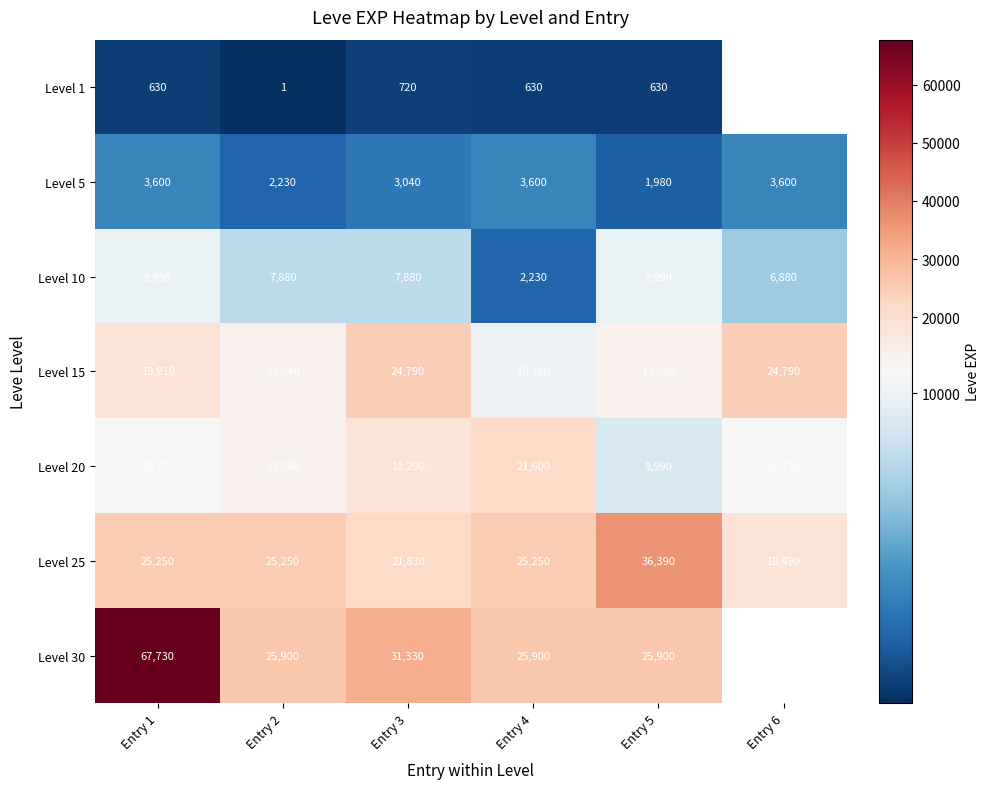

What is the greatest value displayed?

67730.0